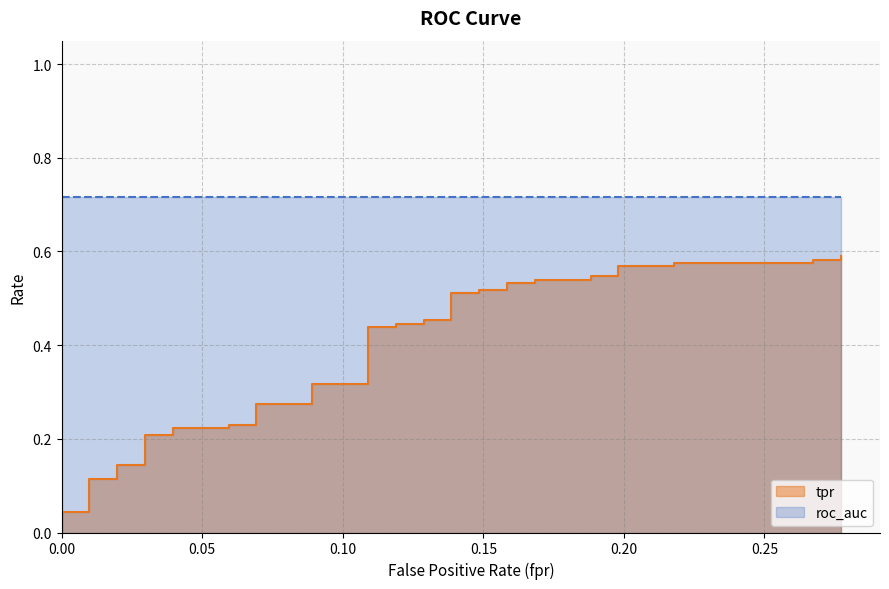

Which has a higher value, 16 or 0.25?

16